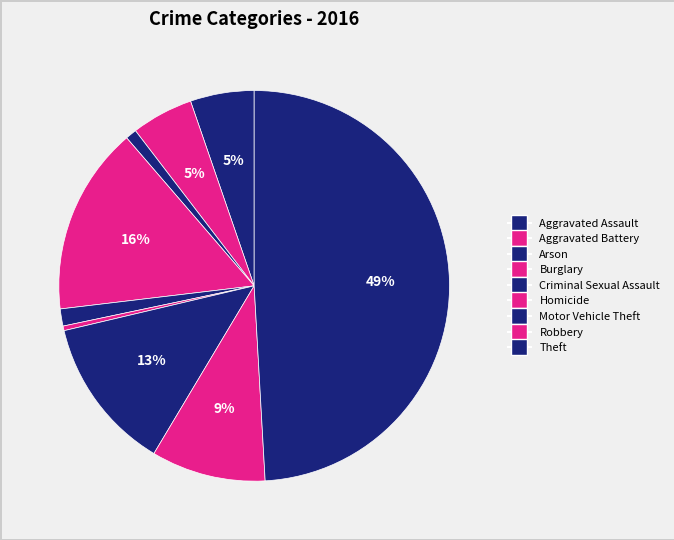

How many segments does this pie chart have?

9